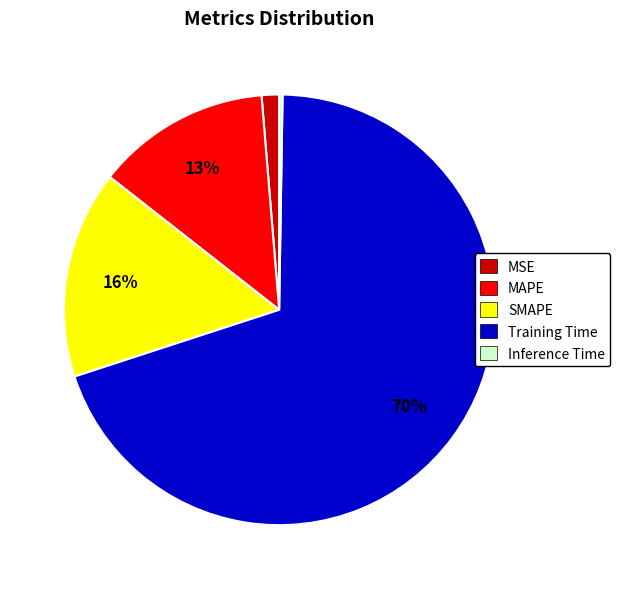

To the nearest percent, what is the average slice percentage?

20%